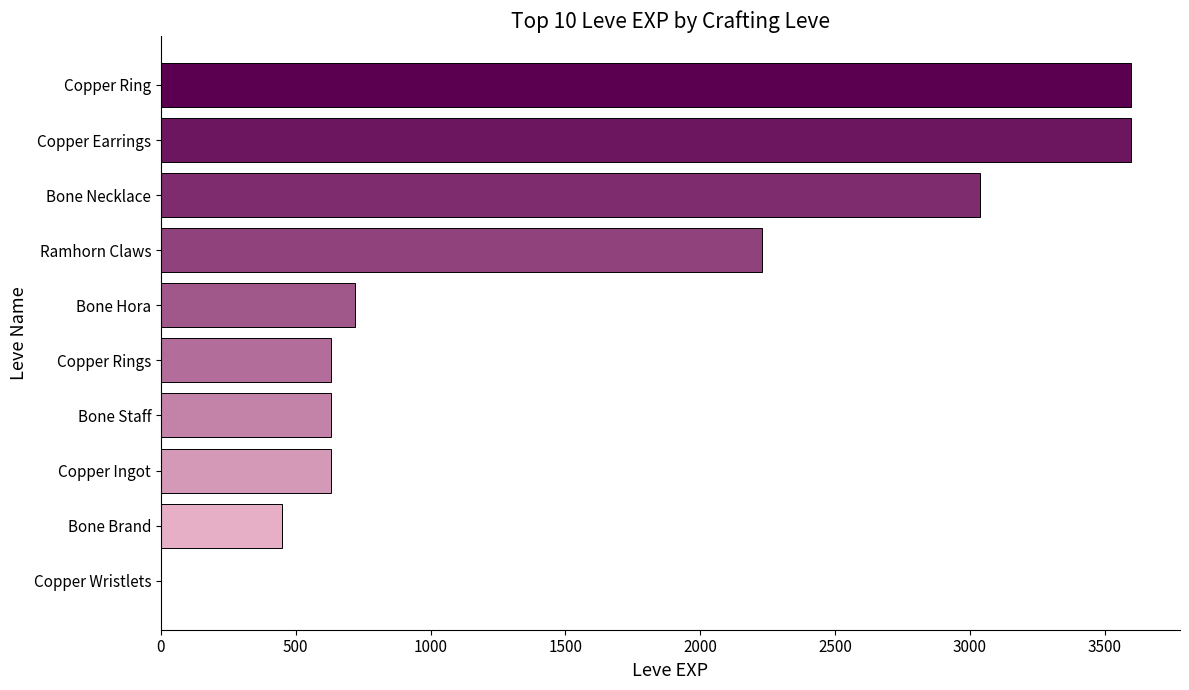

What value does the data have at Bone Hora, to the nearest 50?

700